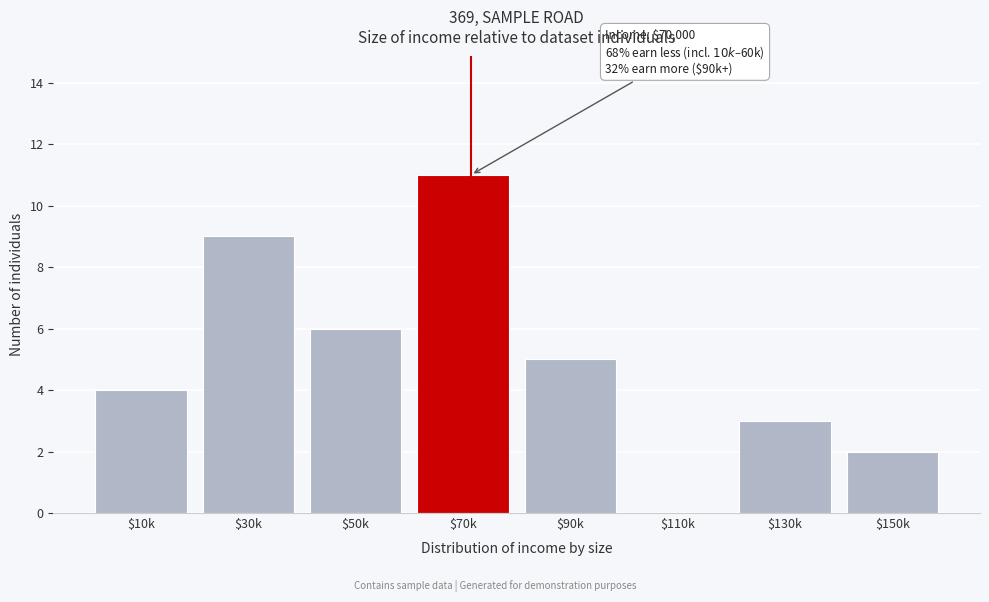

What is the sum of all values?

40